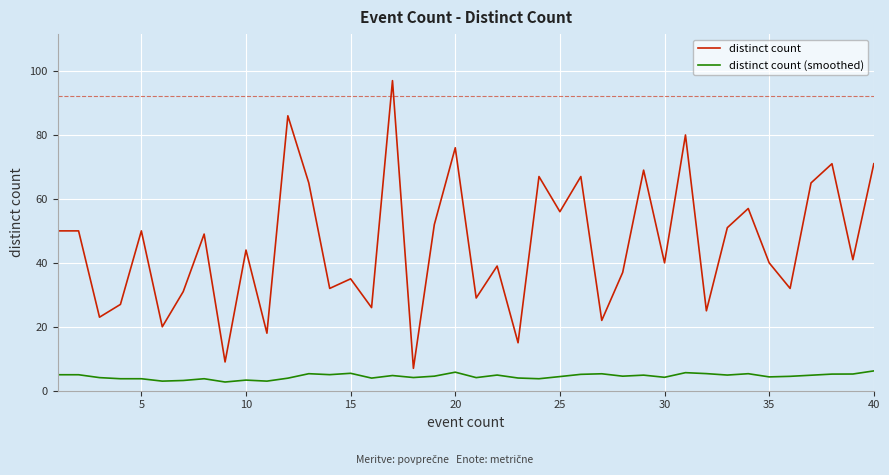

List the series in order of their peak value, lowest first.

distinct count (smoothed), distinct count